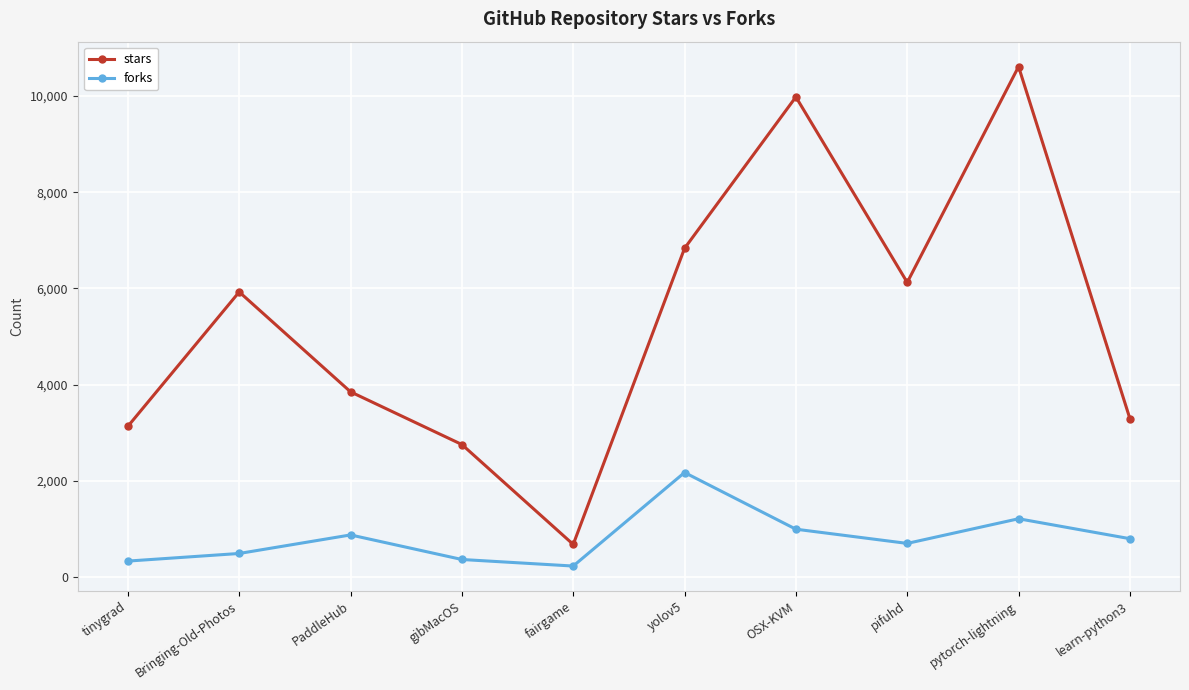

What is the maximum value for forks?

2179